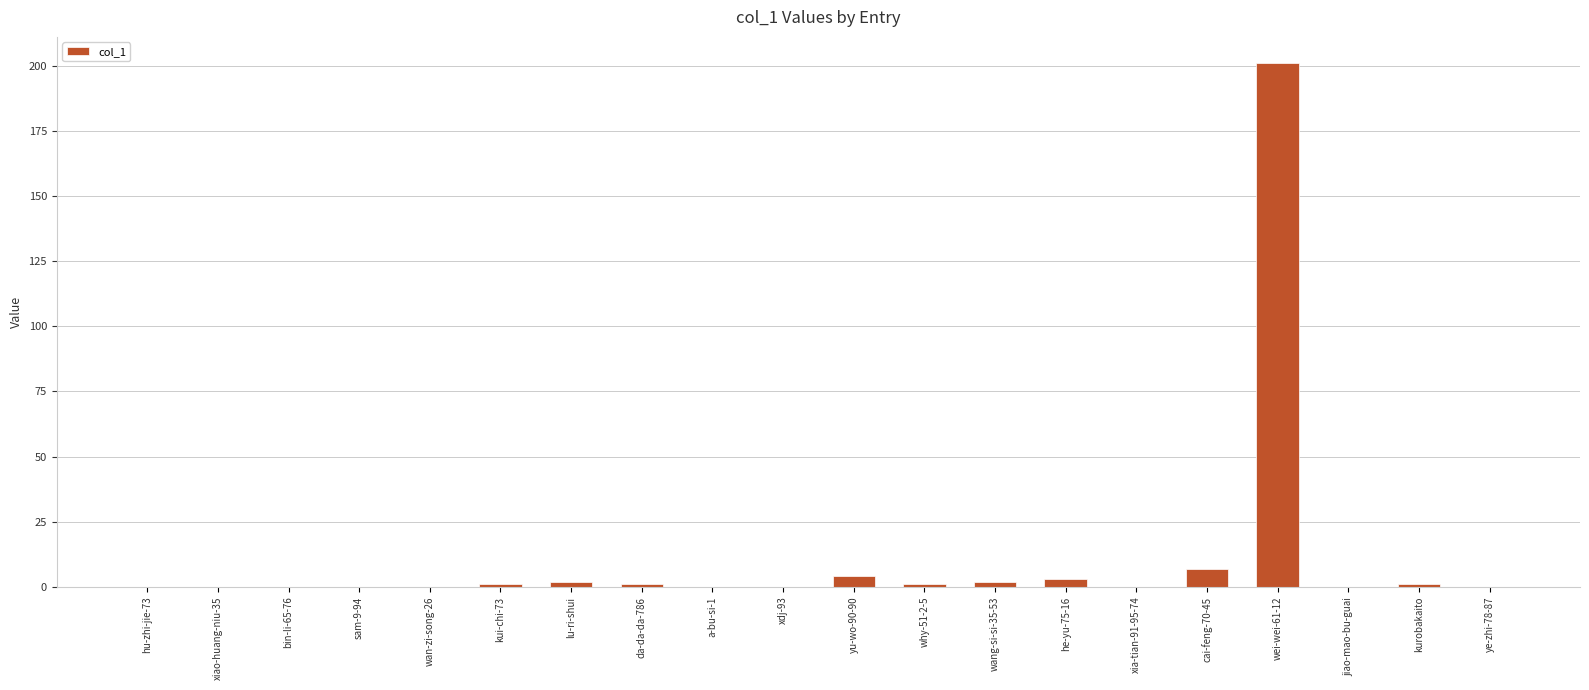

True or false: the data shows 0 at xia-tian-91-95-74.

True